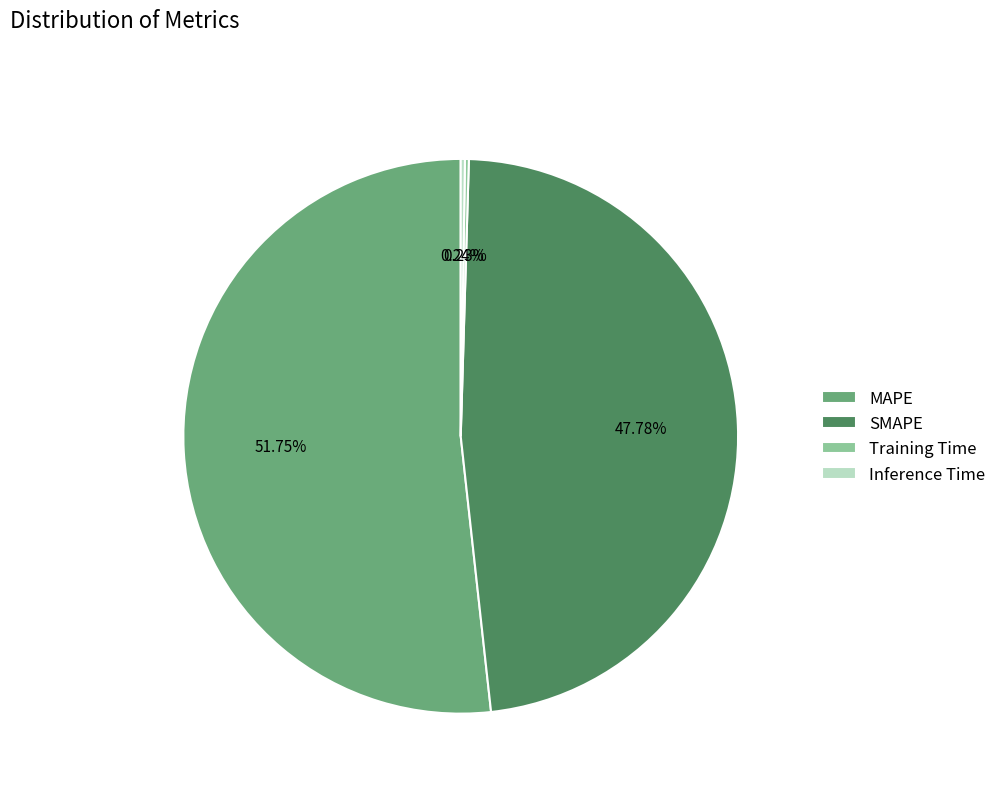

Which category has the biggest portion of the pie?

MAPE